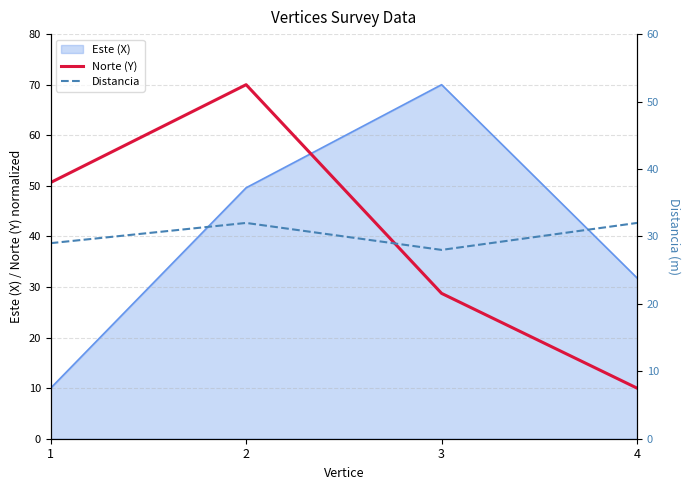

True or false: Norte (Y) and Distancia cross at least once.

True